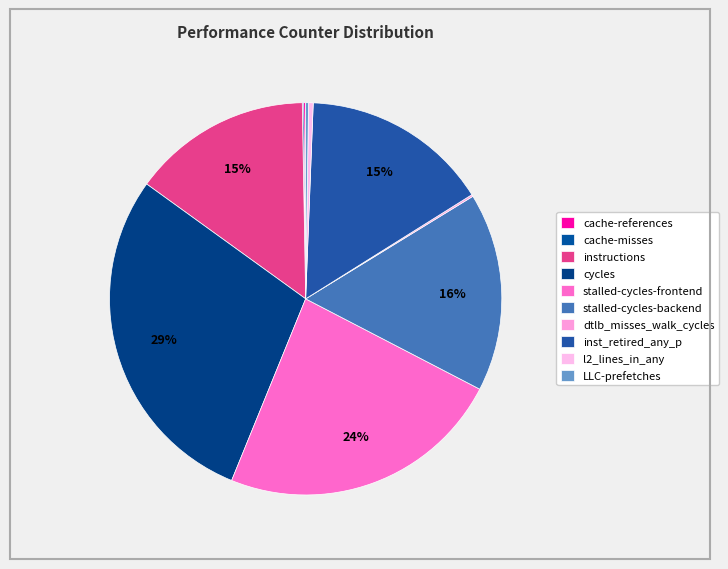

Which slice is the largest?

cycles